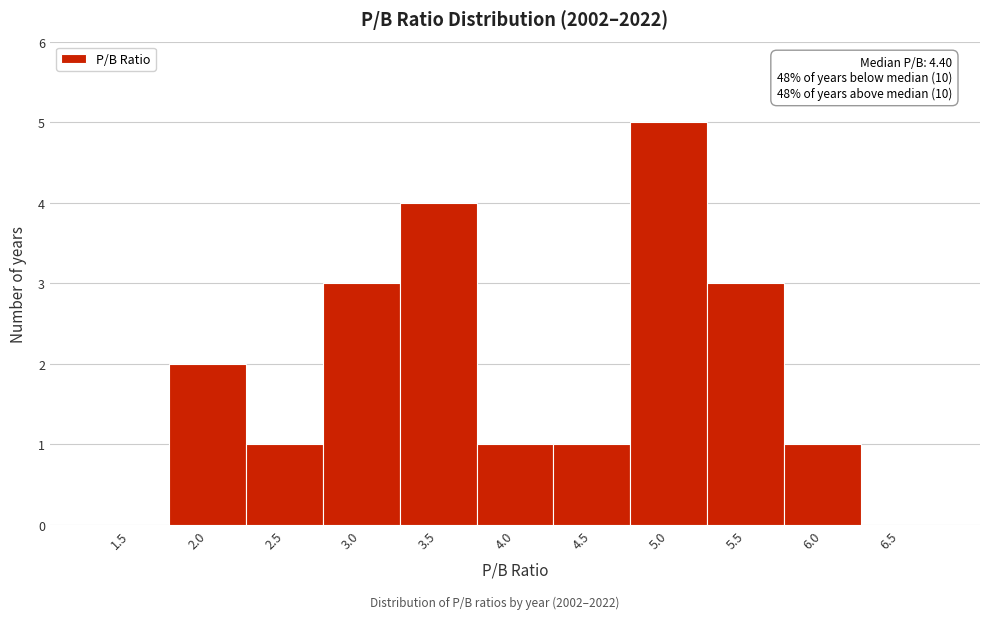

Reading right to left, list all the values displayed in this chart.

6.5=0	6.0=1	5.5=3	5.0=5	4.5=1	4.0=1	3.5=4	3.0=3	2.5=1	2.0=2	1.5=0